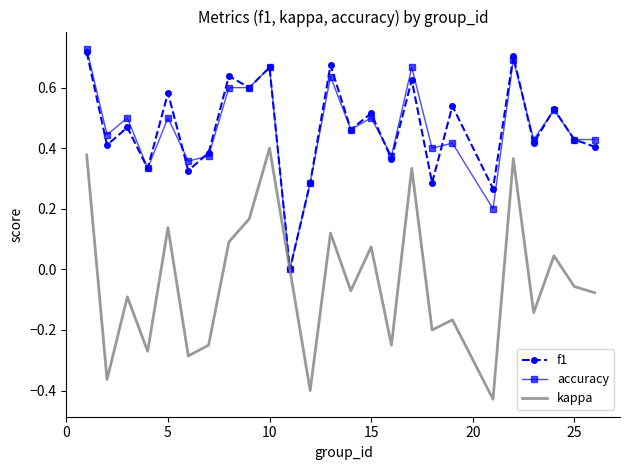

Which series has the largest range (max minus min)?

kappa